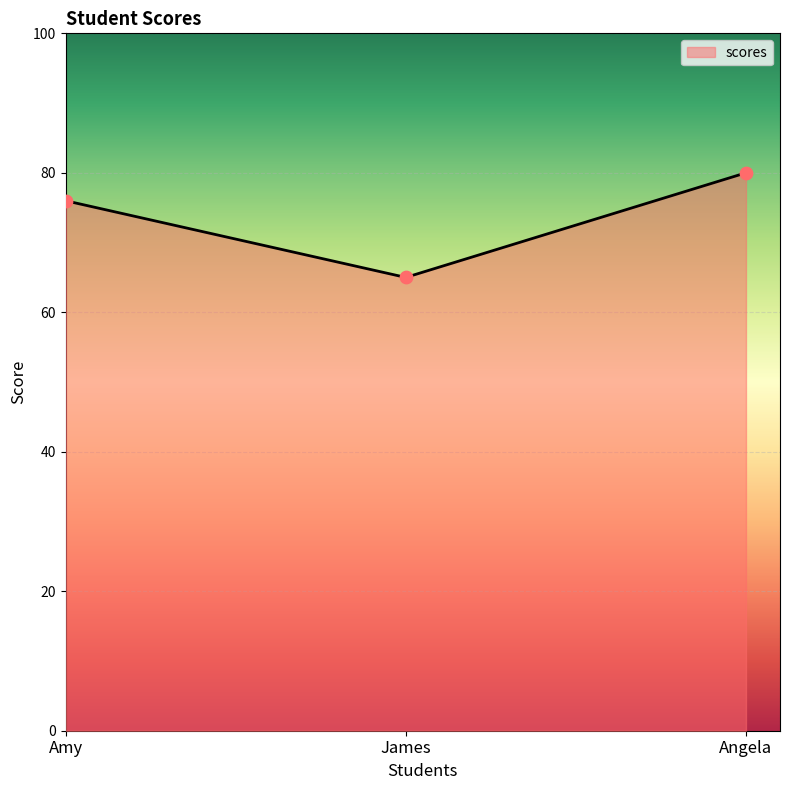

What is the ratio of the value at James to the value at Angela?

0.8